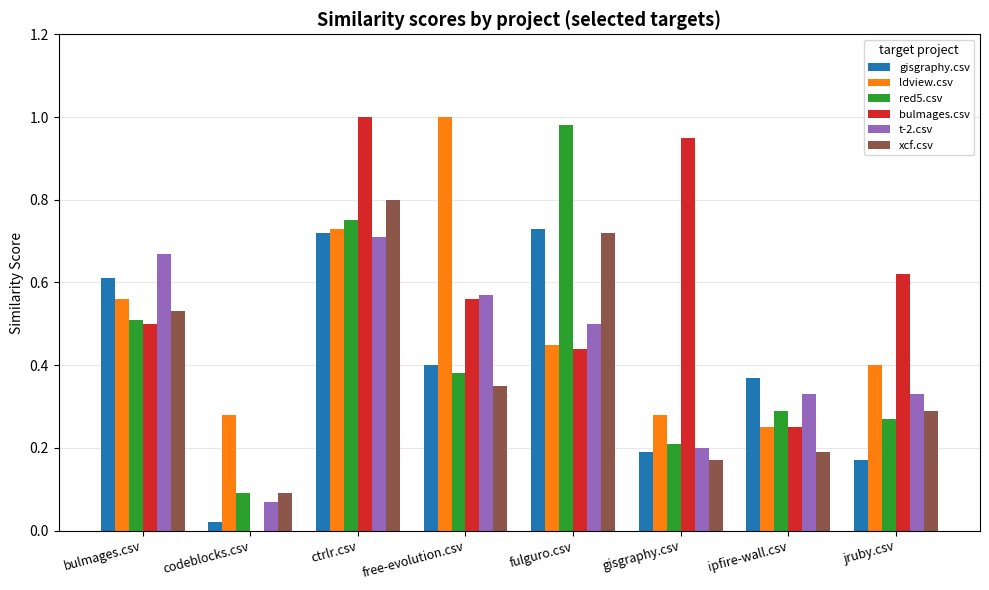

What is the sum of the gisgraphy.csv values at ctrlr.csv and bulmages.csv?

1.3